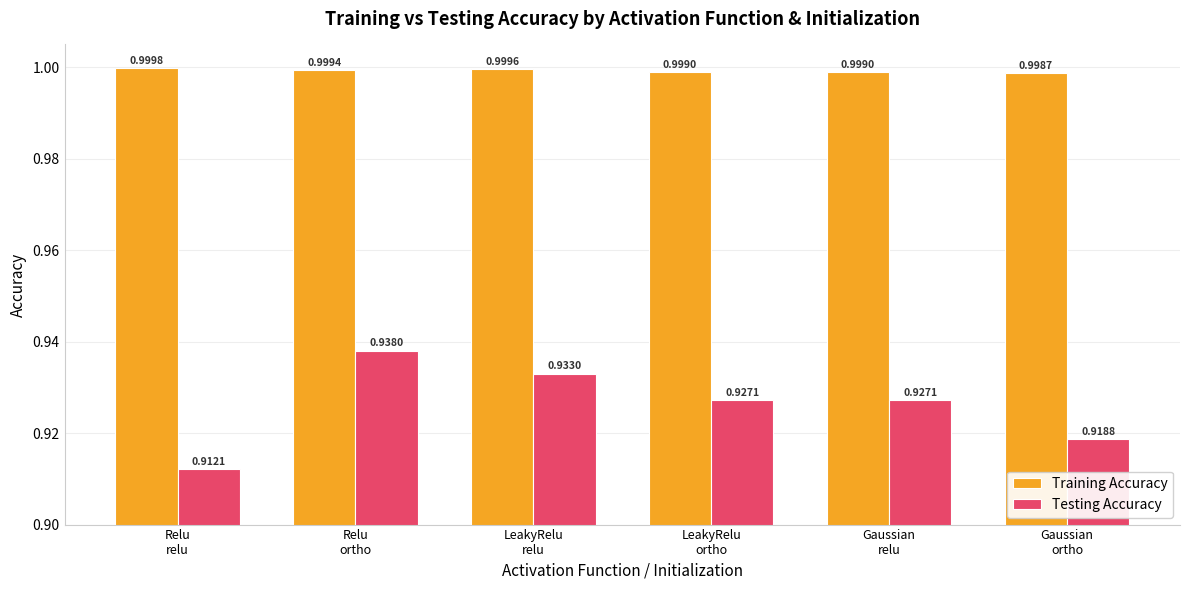

Which series has the largest range (max minus min)?

Testing Accuracy